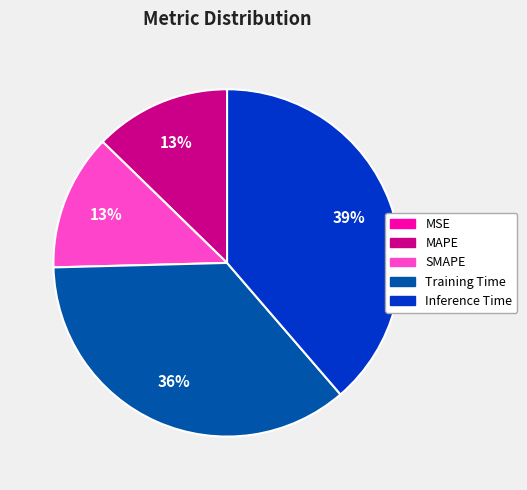

What percentage is the MAPE slice, to the nearest percent?

13%